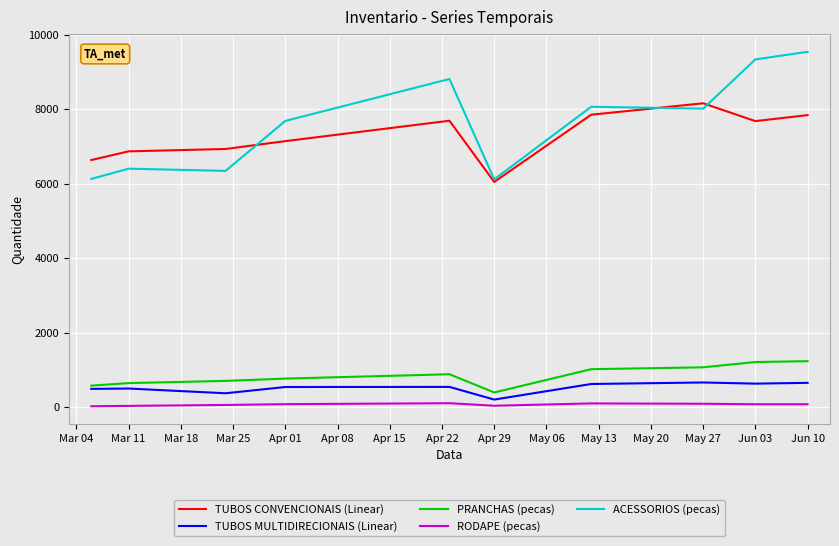

Which series has the widest spread of values?

ACESSORIOS (pecas)